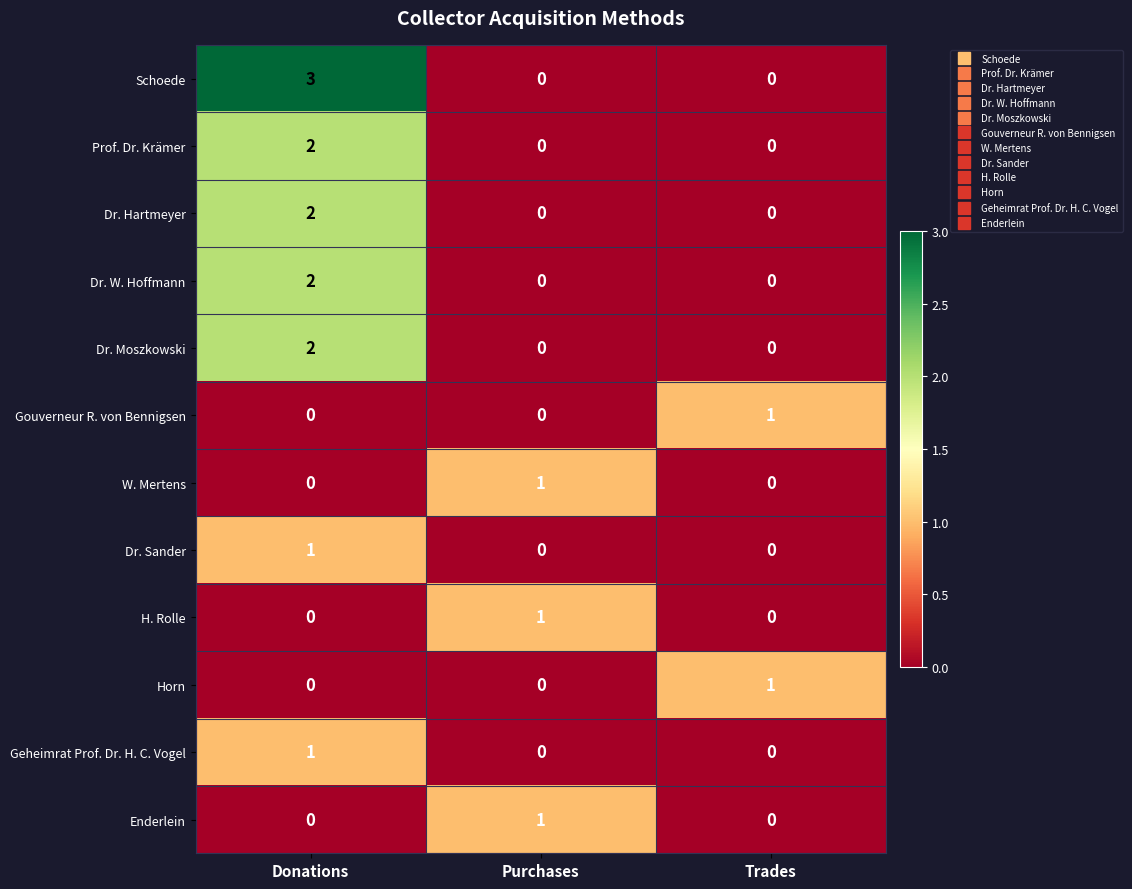

How many distinct data groups are displayed?

12